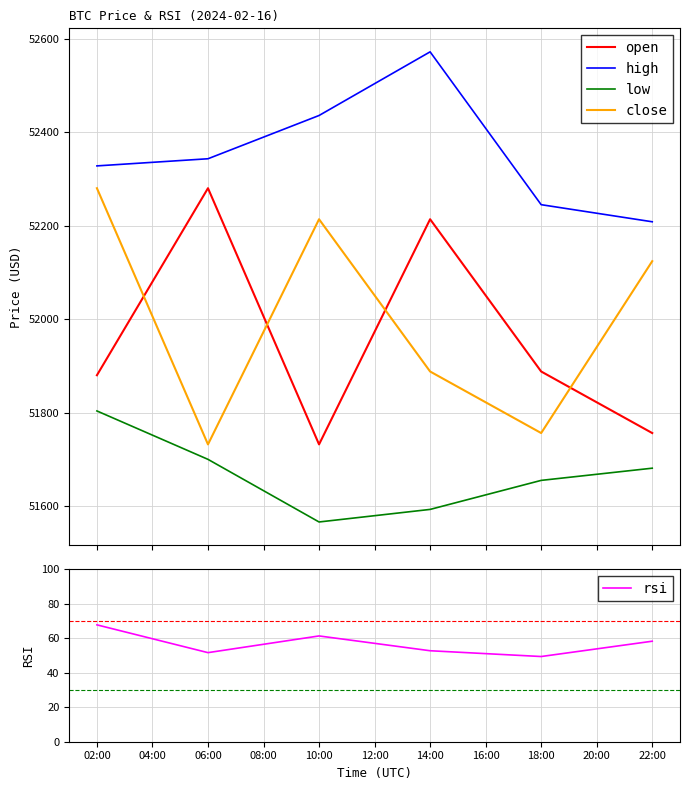

Count the number of categories in the chart.

6